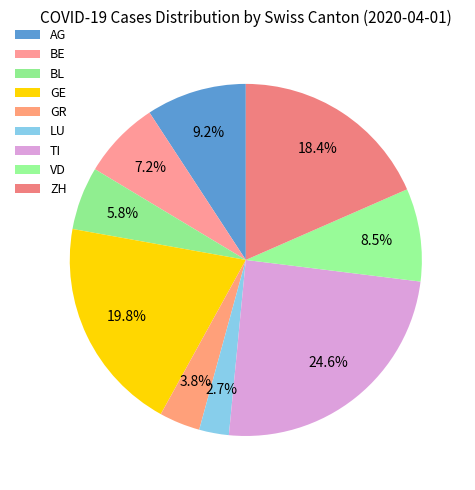

What is the ratio of the value at GE to the value at ZH?

1.1